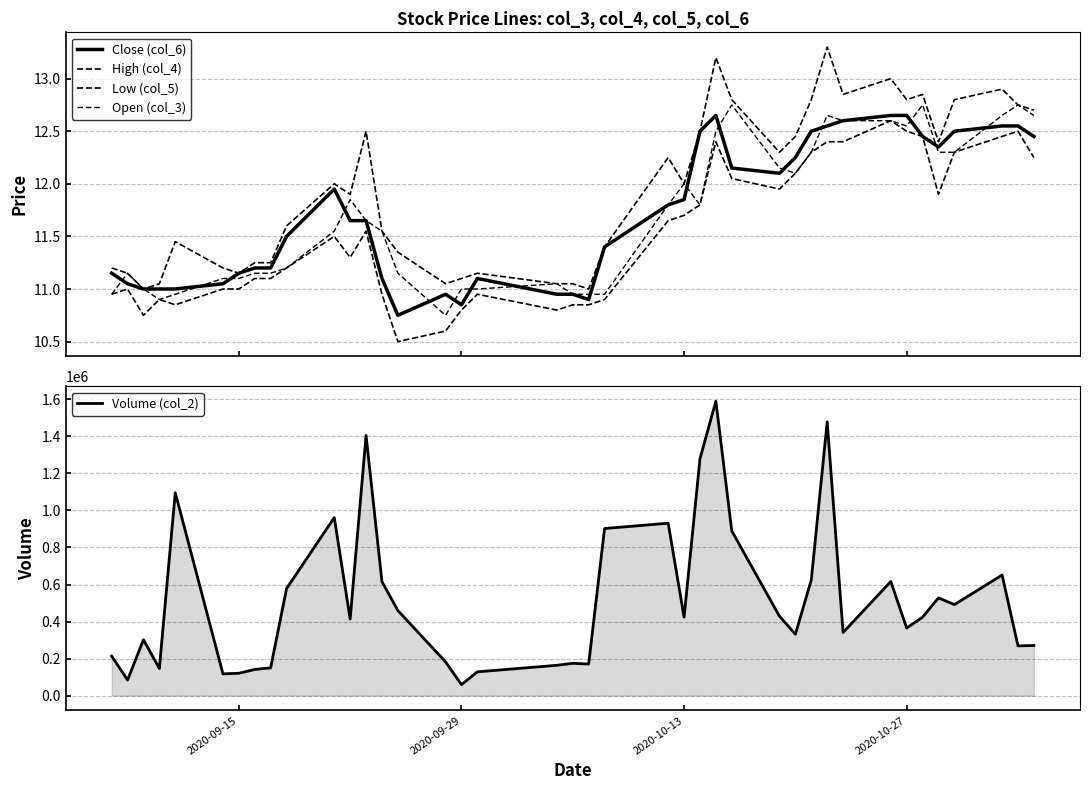

What is the minimum value for Volume (col_2)?

60046